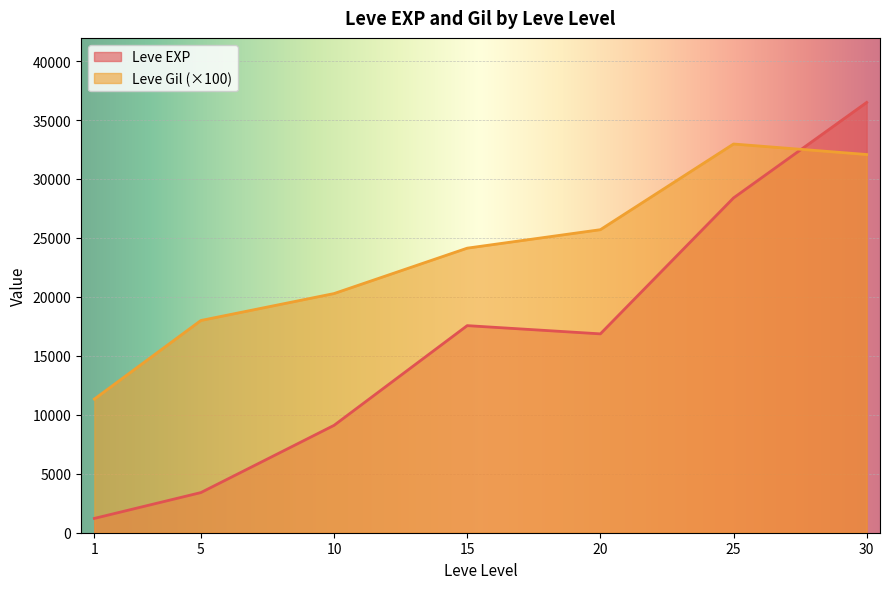

What is the highest value of the Leve Gil (×100) series?

32966.7